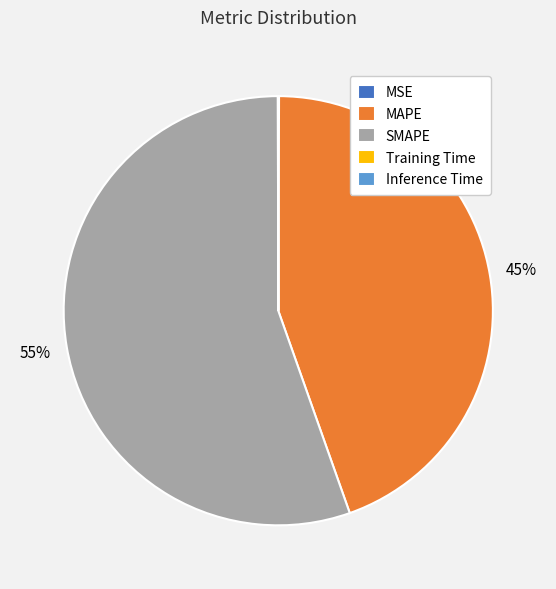

What is the largest slice in the pie chart?

SMAPE